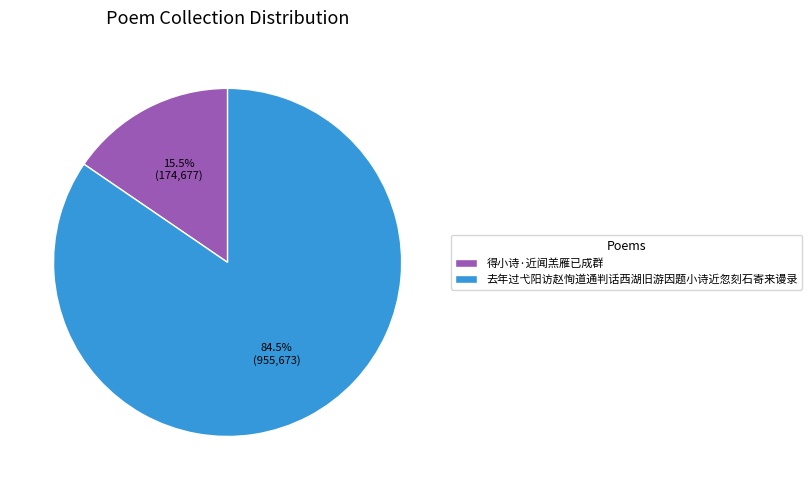

What is the smallest slice in the pie chart?

得小诗·近闻羔雁已成群